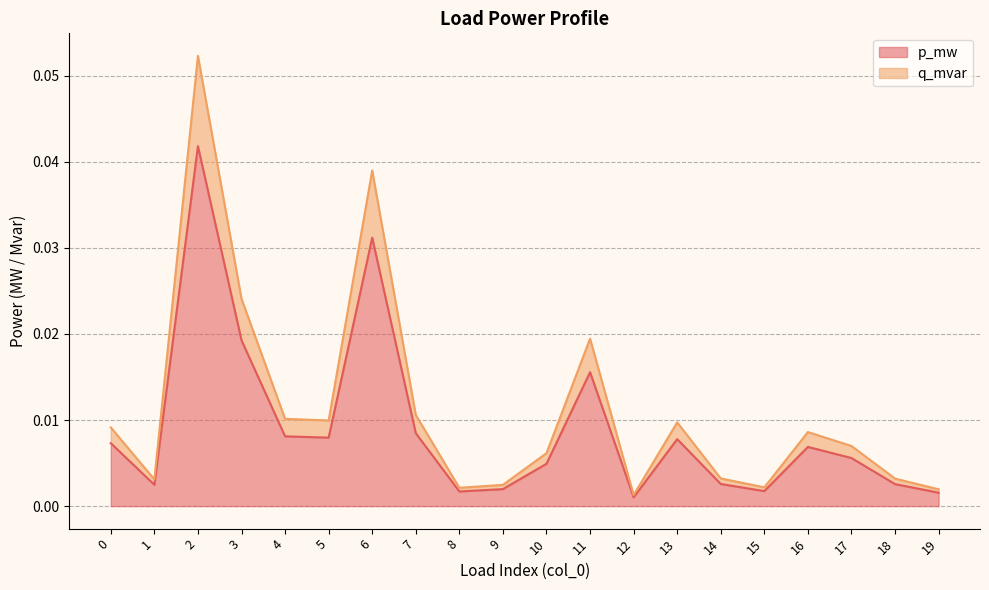

Does the chart display data point markers on the line(s)?

No